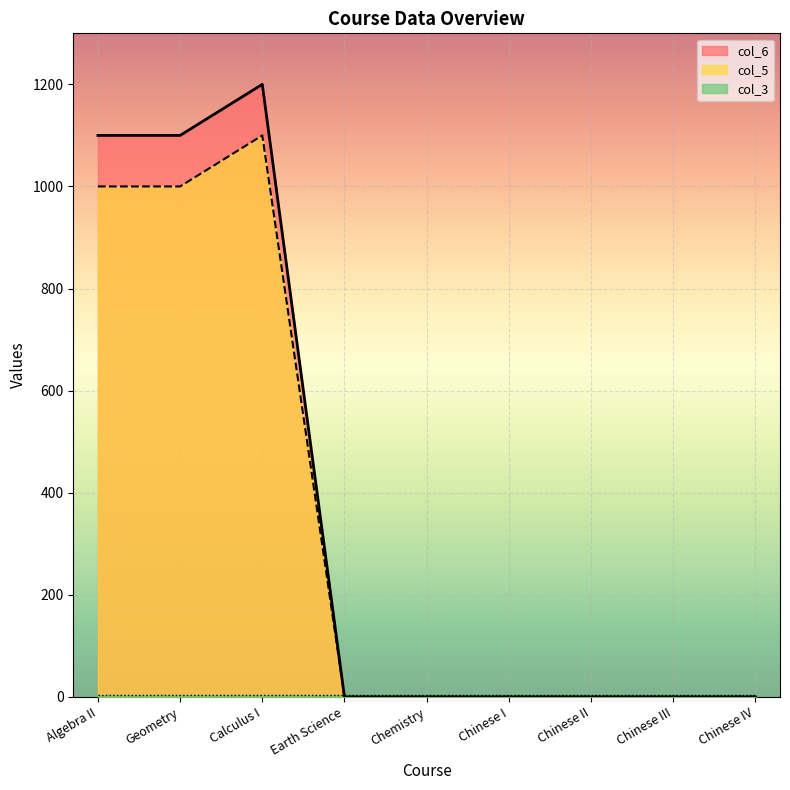

What is the difference between the maximum and minimum values in the col_6 series?

1200